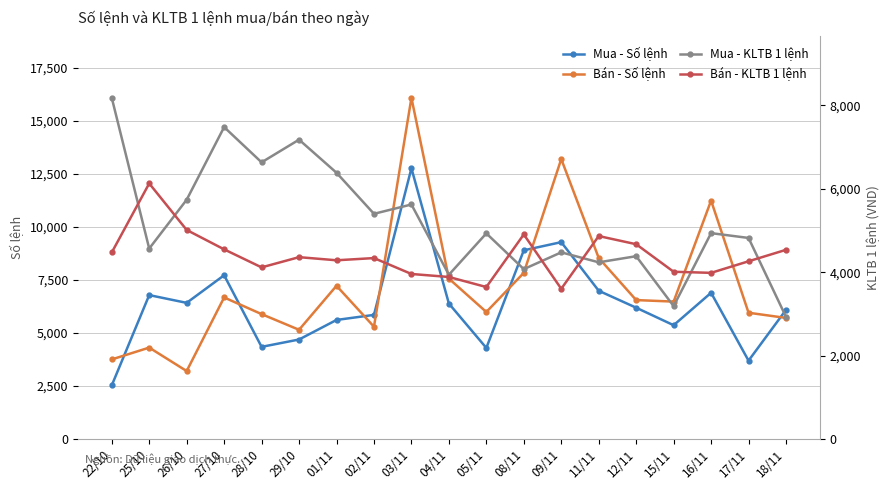

Reading right to left, extract all data points from this chart.

Mua - Số lệnh: 18/11=6087.0	17/11=3694.0	16/11=6891.0	15/11=5363.0	12/11=6188.0	11/11=6987.0	09/11=9276.0	08/11=8892.0	05/11=4293.0	04/11=6384.0	03/11=12756.0	02/11=5850.0	01/11=5611.0	29/10=4690.0	28/10=4344.0	27/10=7717.0	26/10=6416.0	25/10=6782.0	22/10=2528.0
Bán - Số lệnh: 18/11=5706.0	17/11=5951.0	16/11=11234.0	15/11=6476.0	12/11=6547.0	11/11=8532.0	09/11=13190.0	08/11=7830.0	05/11=5986.0	04/11=7559.0	03/11=16074.0	02/11=5293.0	01/11=7221.0	29/10=5148.0	28/10=5886.0	27/10=6671.0	26/10=3204.0	25/10=4309.0	22/10=3752.0
Mua - KLTB 1 lệnh: 18/11=2928.3	17/11=4820.3	16/11=4936.0	15/11=3186.6	12/11=4382.9	11/11=4236.6	09/11=4475.3	08/11=4073.2	05/11=4930.0	04/11=3938.4	03/11=5622.3	02/11=5398.9	01/11=6383.3	29/10=7175.8	28/10=6632.7	27/10=7477.3	26/10=5735.9	25/10=4566.2	22/10=8178.6
Bán - KLTB 1 lệnh: 18/11=4536.0	17/11=4261.0	16/11=3984.0	15/11=4010.0	12/11=4670.0	11/11=4866.0	09/11=3602.0	08/11=4905.0	05/11=3644.0	04/11=3885.0	03/11=3957.0	02/11=4338.0	01/11=4285.0	29/10=4360.0	28/10=4115.0	27/10=4547.0	26/10=5012.0	25/10=6127.0	22/10=4472.0